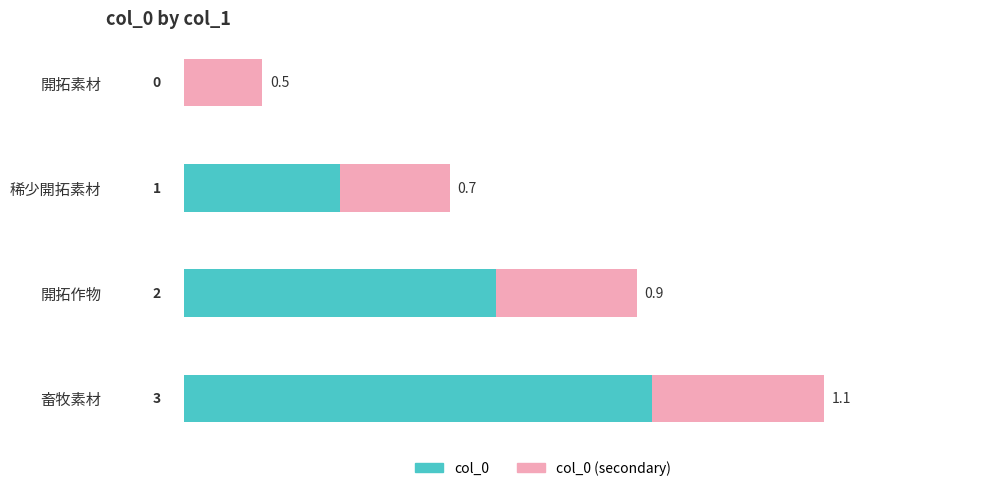

Is it true that col_0 equals 2.1 at 開拓素材?

False